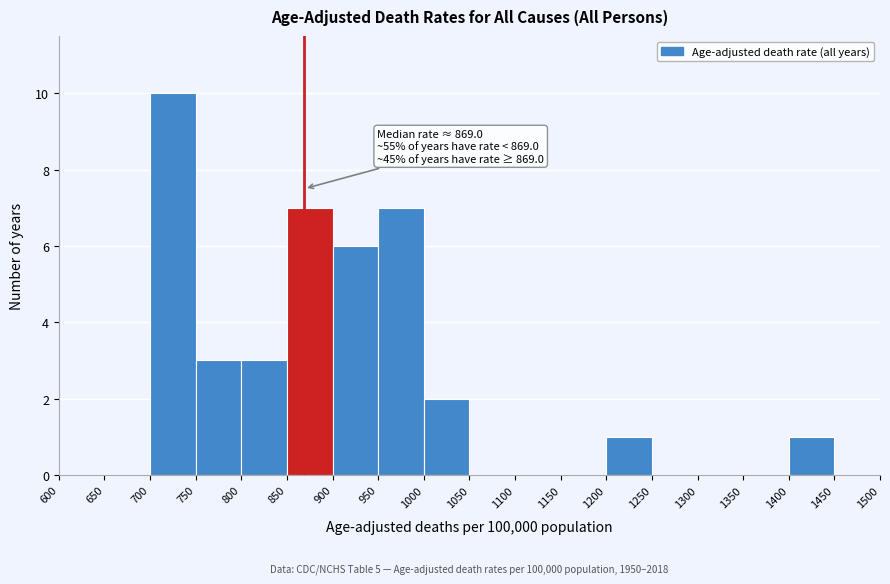

Over which range of the x-axis is the bar tallest?

700 to 750